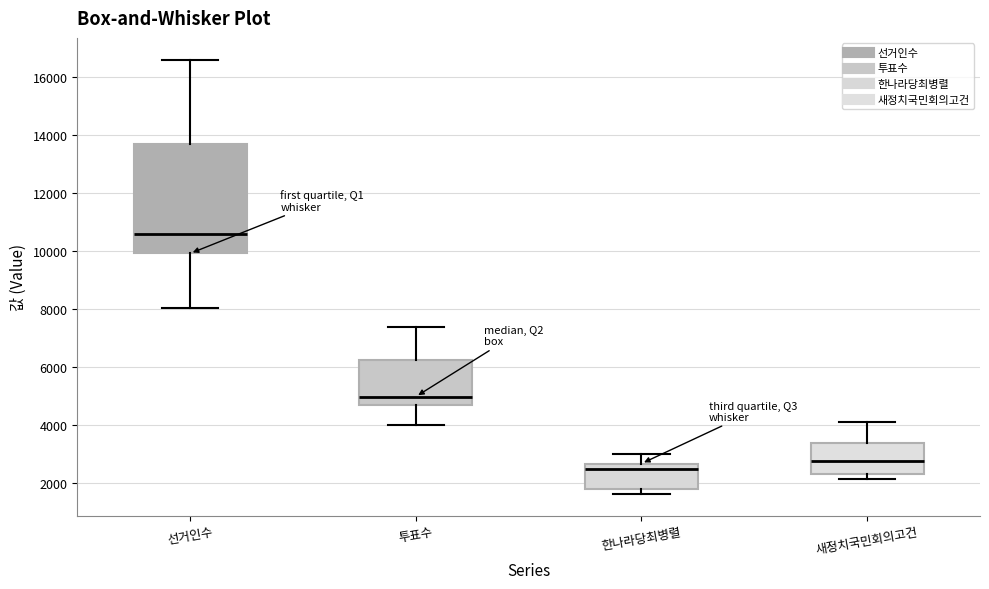

Reading left to right, read every box against the y-axis: the position of its median line, the range the box covers, and the ends of its whiskers. The values are not printed on the chart, so give them approximately, as read against the axis.

선거인수: median 10600, box 10000 to 13800, whiskers 8000 to 16600
투표수: median 5000, box 4800 to 6200, whiskers 4000 to 7400
한나라당최병렬: median 2400, box 1800 to 2600, whiskers 1600 to 3000
새정치국민회의고건: median 2800, box 2400 to 3400, whiskers 2200 to 4200